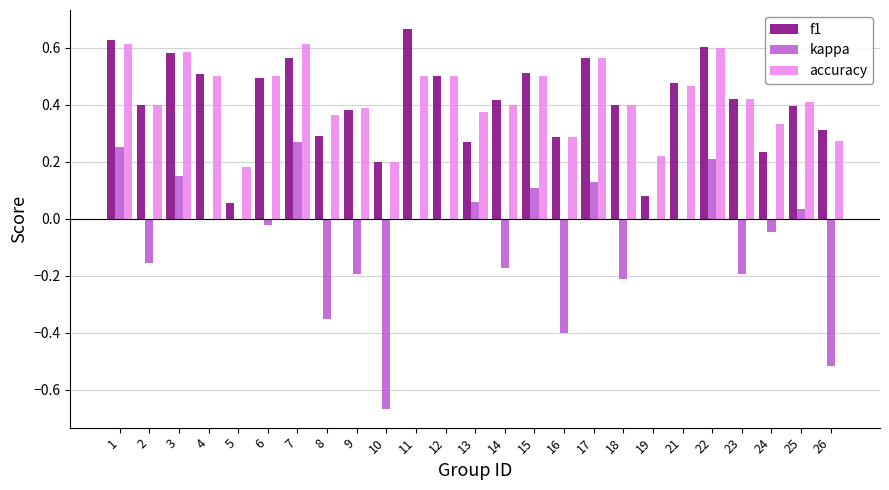

Are the bars grouped side by side (vs. stacked)?

Yes